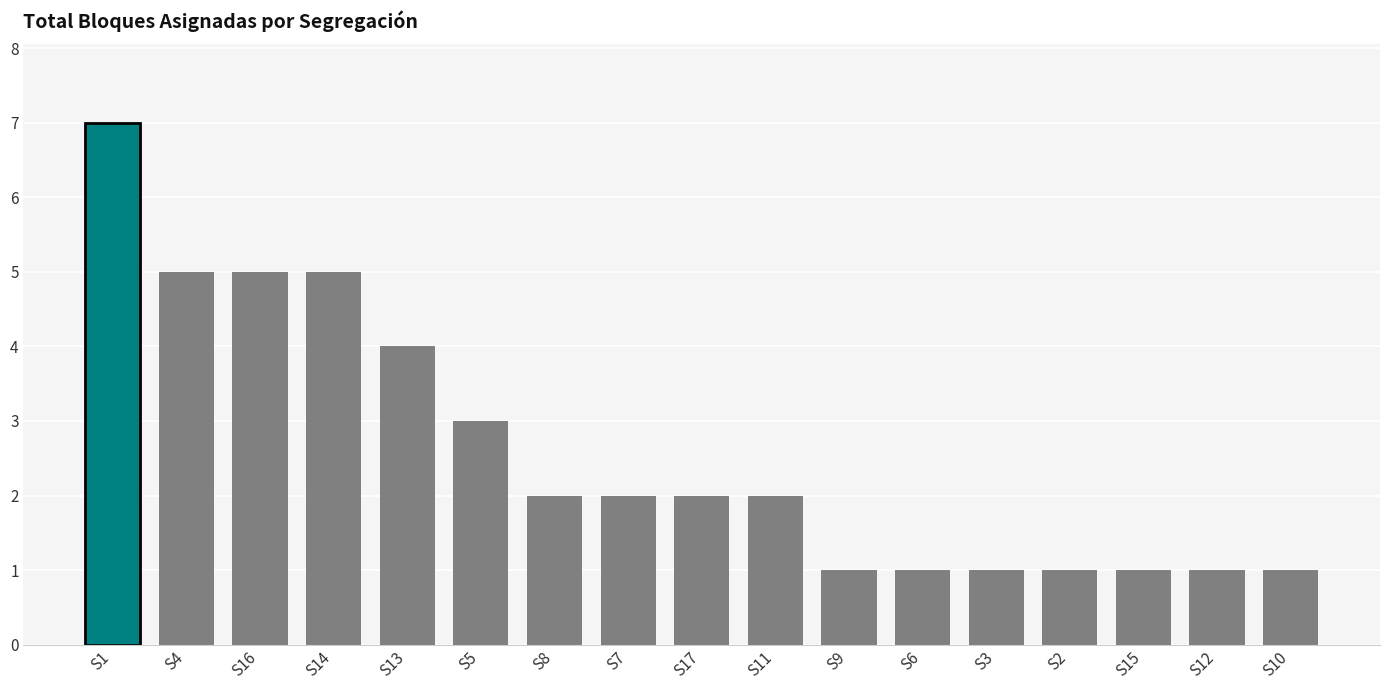

What is the smallest value displayed?

1